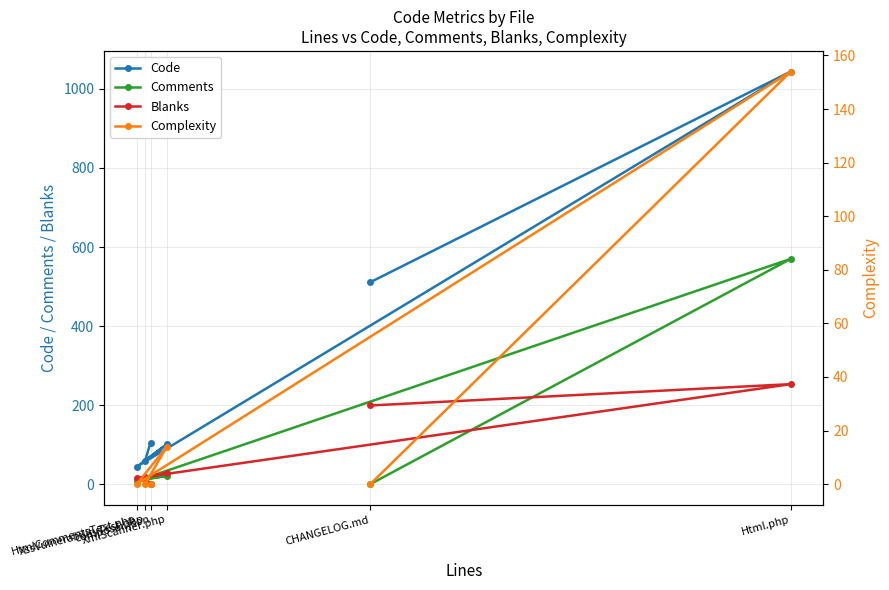

Is the value of Comments at XssVulnerabilityTest.php greater than the value of Code at composer.json?

No